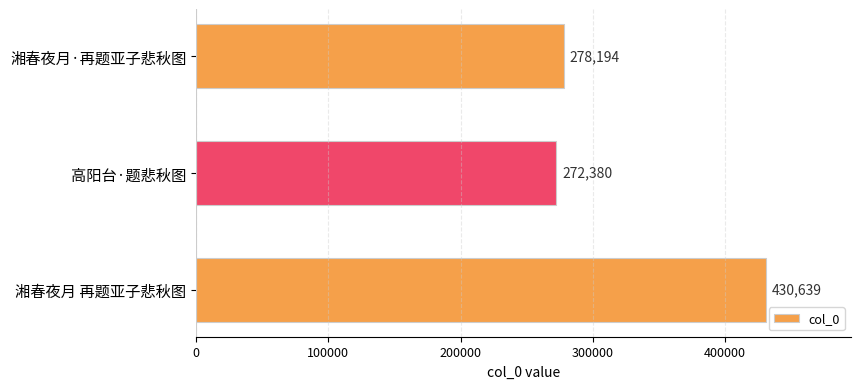

What is the difference between the second highest and minimum values?

5814